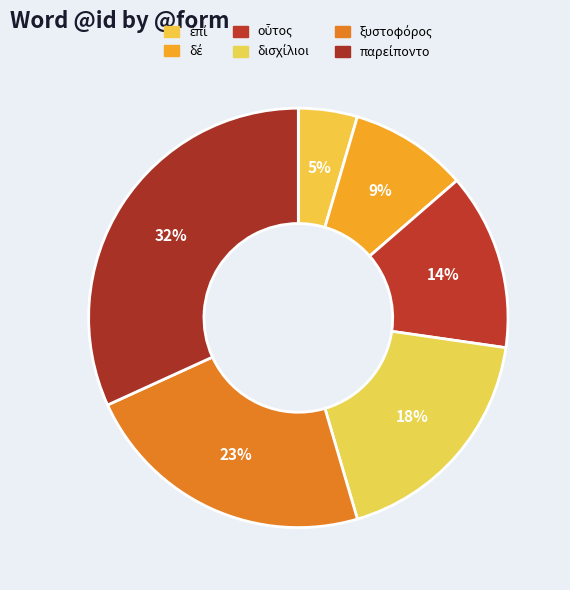

To the nearest percent, what percentage of the pie is ἐπί?

5%